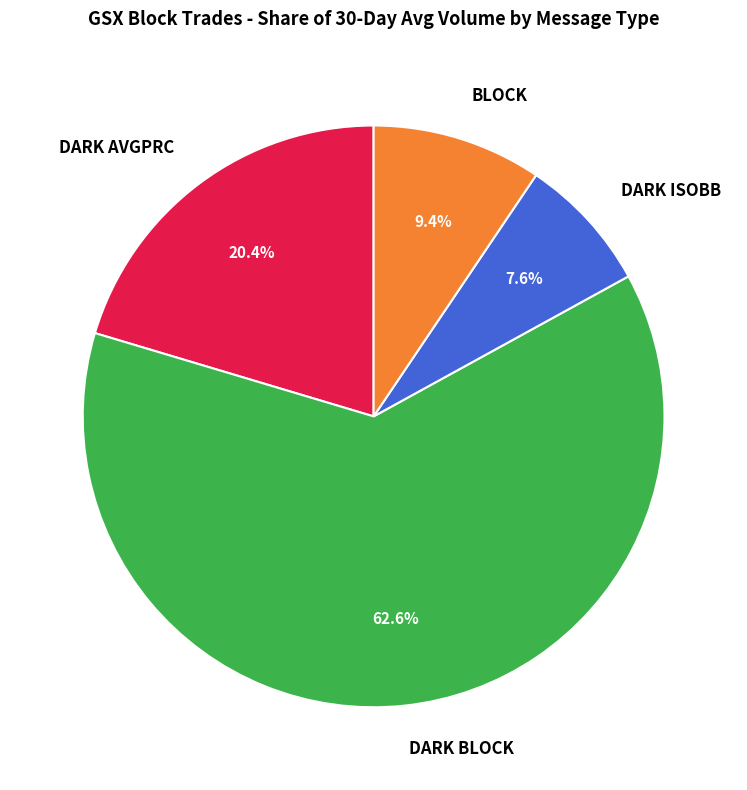

Which slice is the largest?

DARK BLOCK